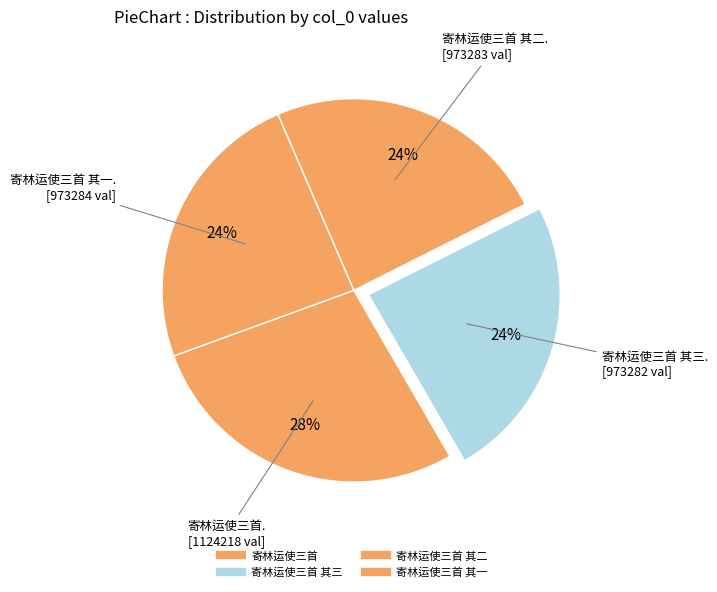

To the nearest percent, what is the difference between the largest and smallest slice percentages?

4%